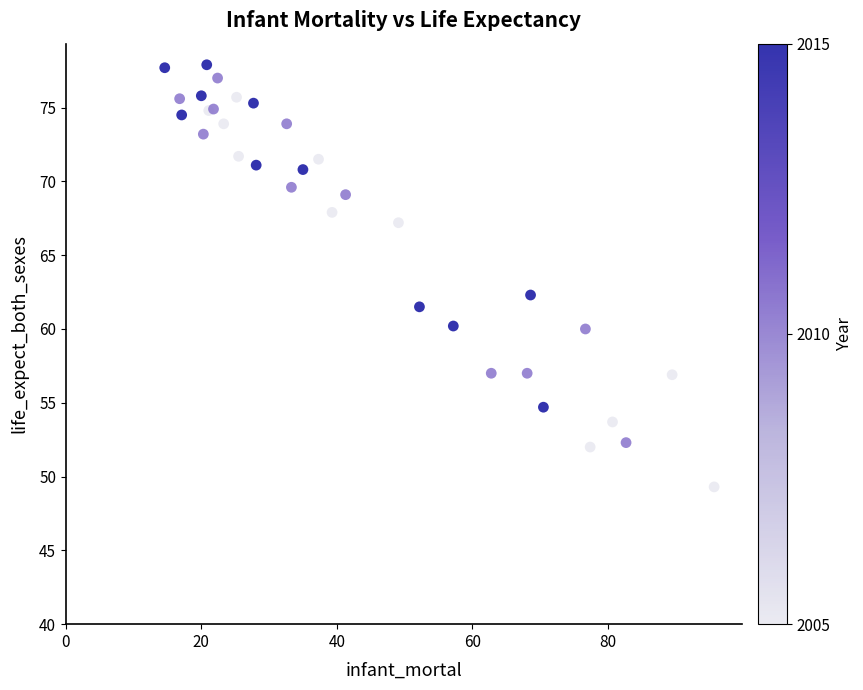

What Y value in the scatter plot is closest to 63?

62.3